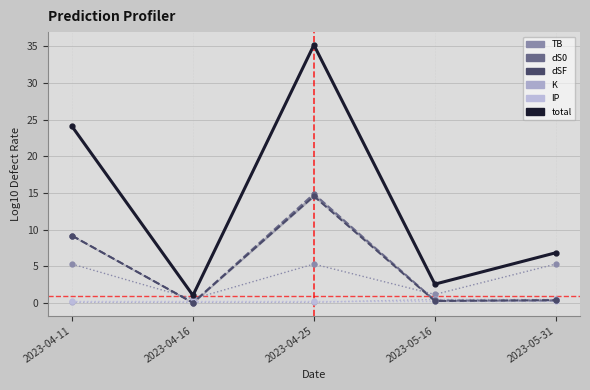

What is the highest value of the dSF series?

14.6